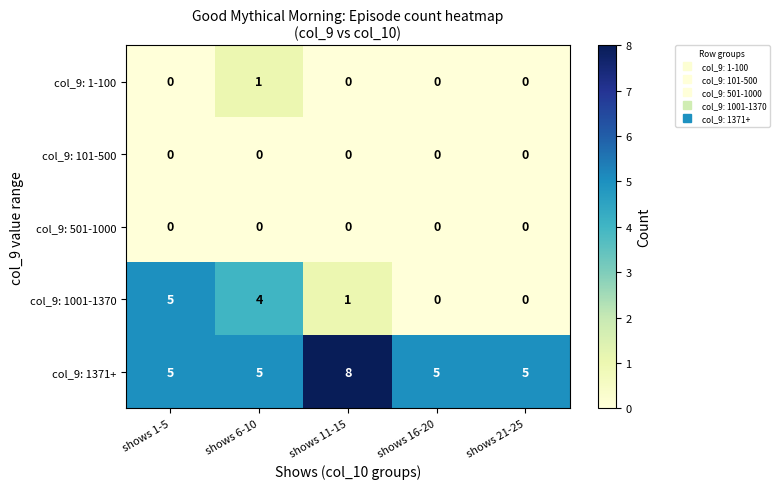

Which series has the largest total across all categories?

col_9: 1371+